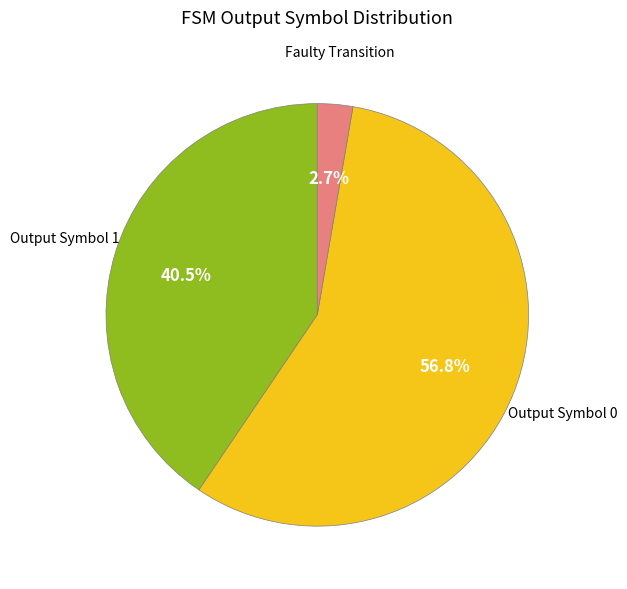

Does any single category account for the majority?

Yes